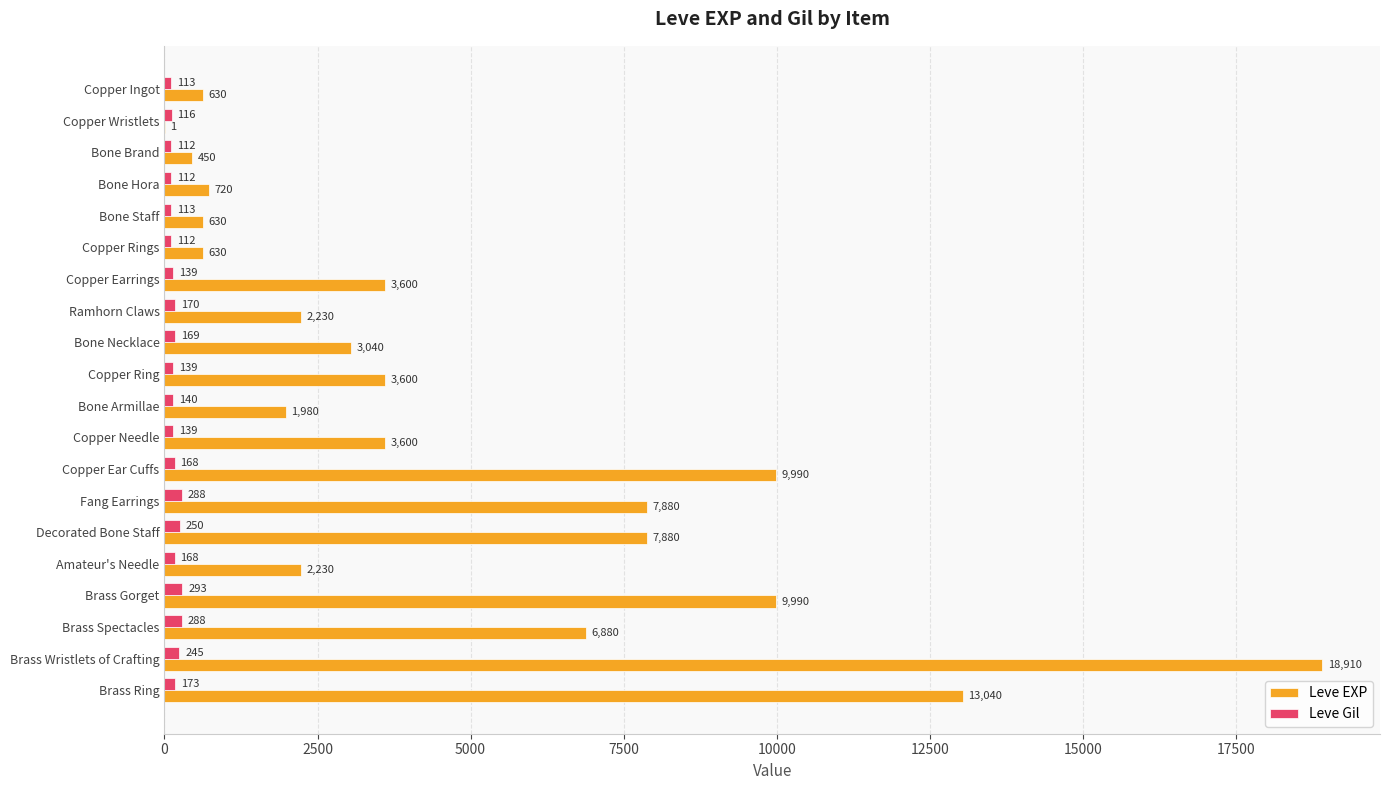

How many data points does each series have?

20